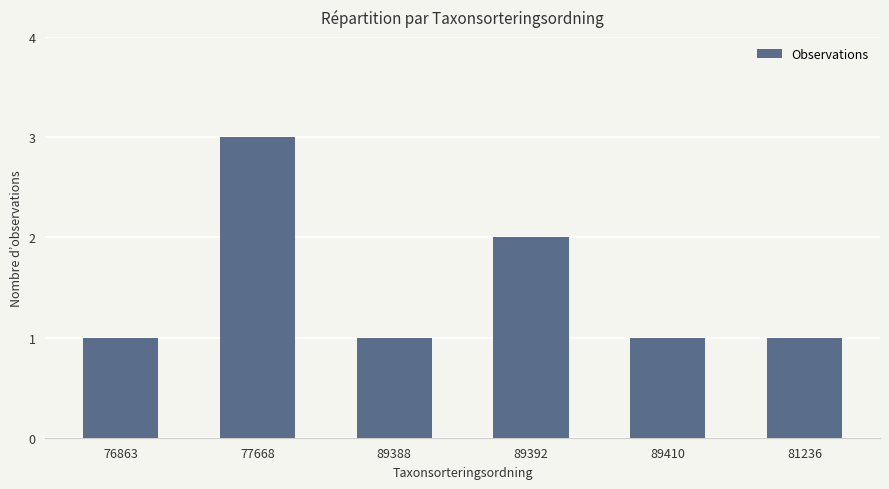

How many bars are there in total?

6